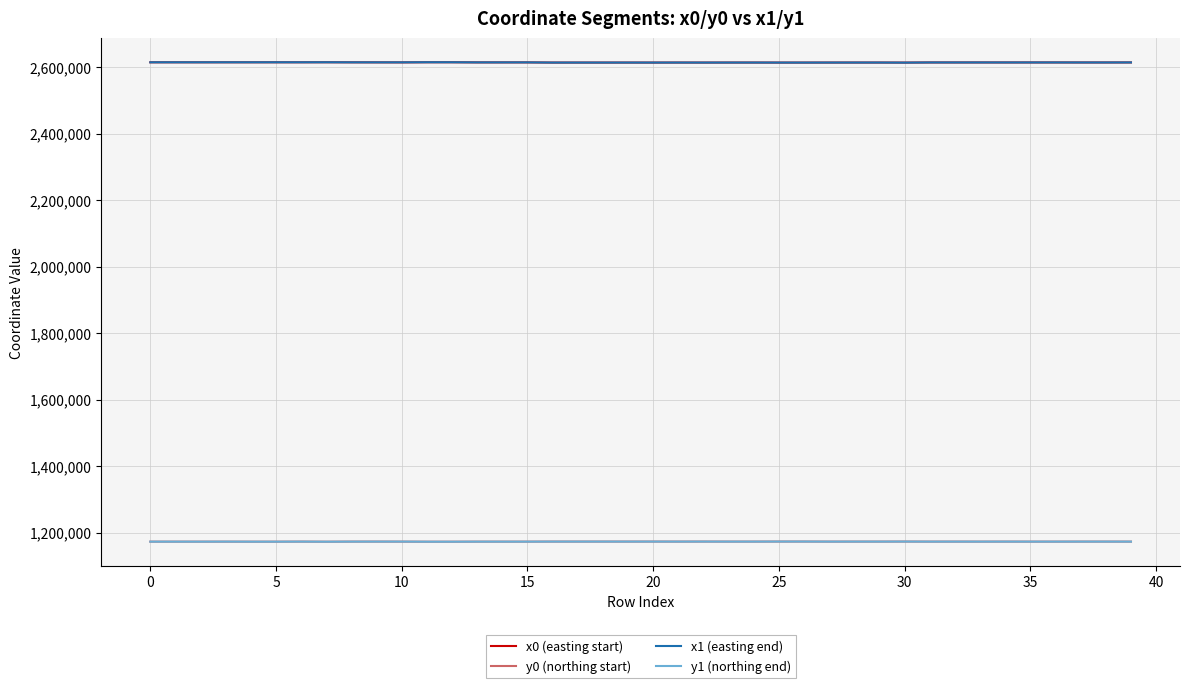

True or false: y0 (northing start) and x0 (easting start) cross at least once.

False